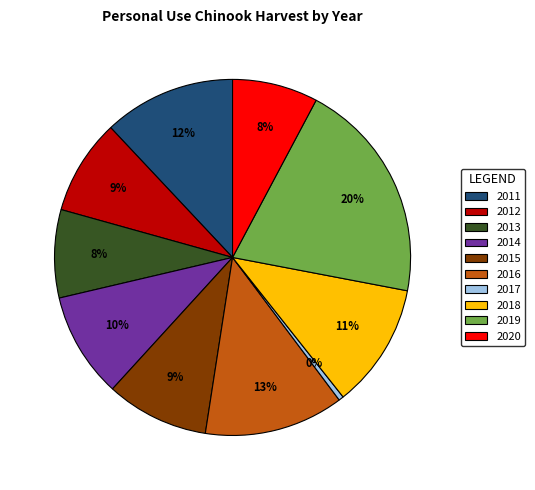

Do 2014 and 2019 together represent more than half of the pie?

No